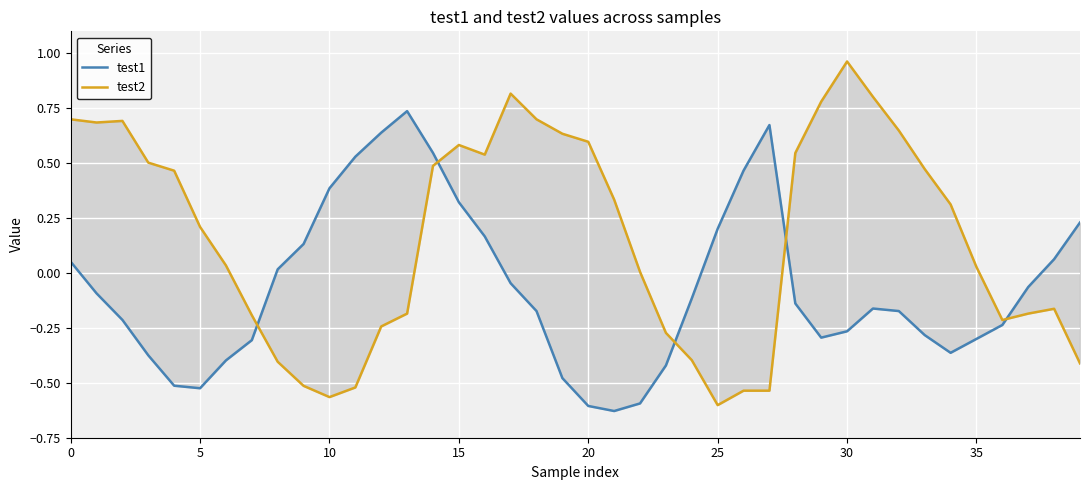

What is the total value across all series at 9?

-0.4